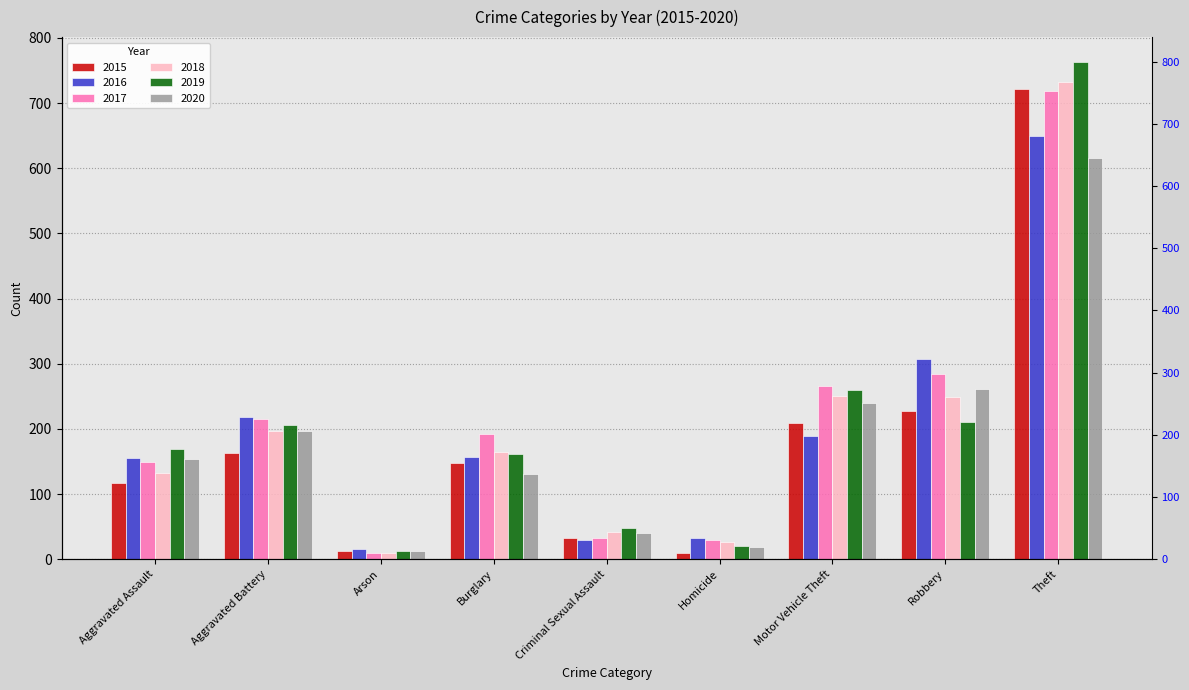

What is the value of the 2017 bar at the 2nd from the left?

215